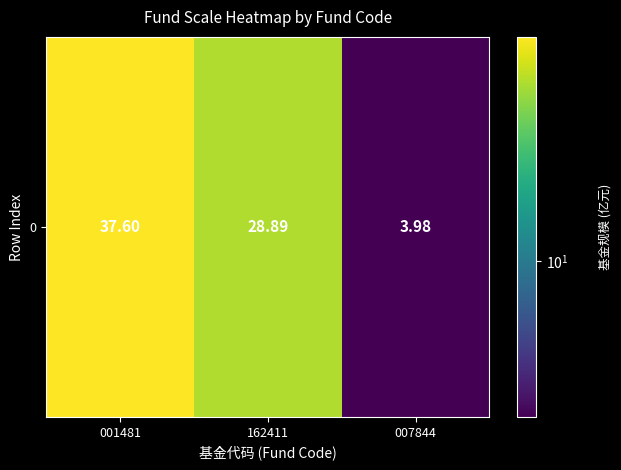

Reading right to left, list all the values displayed in this chart.

4.0	28.9	37.6